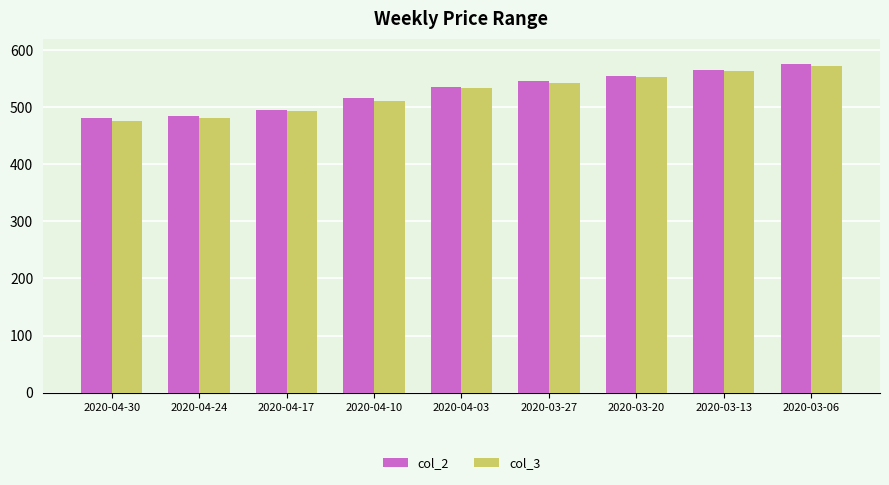

The col_2 series shows 778.1 at 2020-03-06. True or false?

False